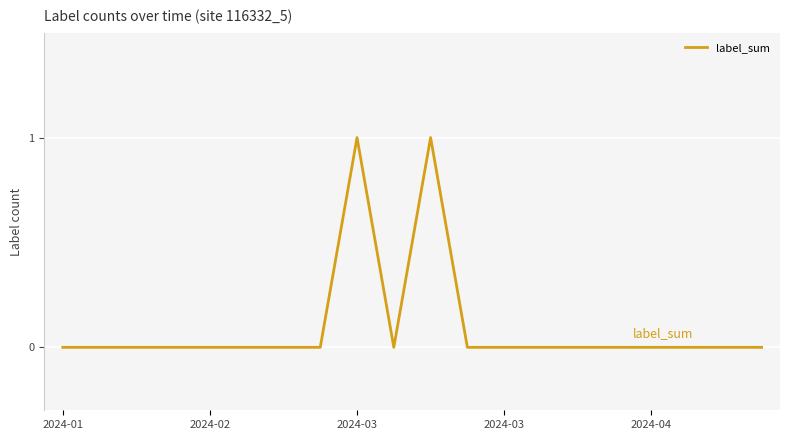

True or false: the data has more than 0 interior local peaks.

True